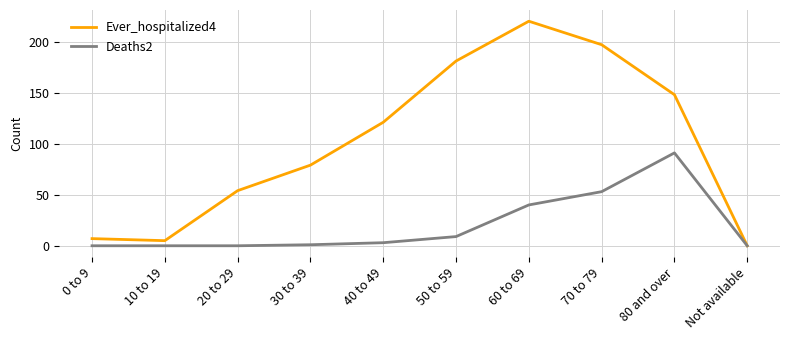

In Ever_hospitalized4, how many points are lower than both neighbors (excluding endpoints)?

1